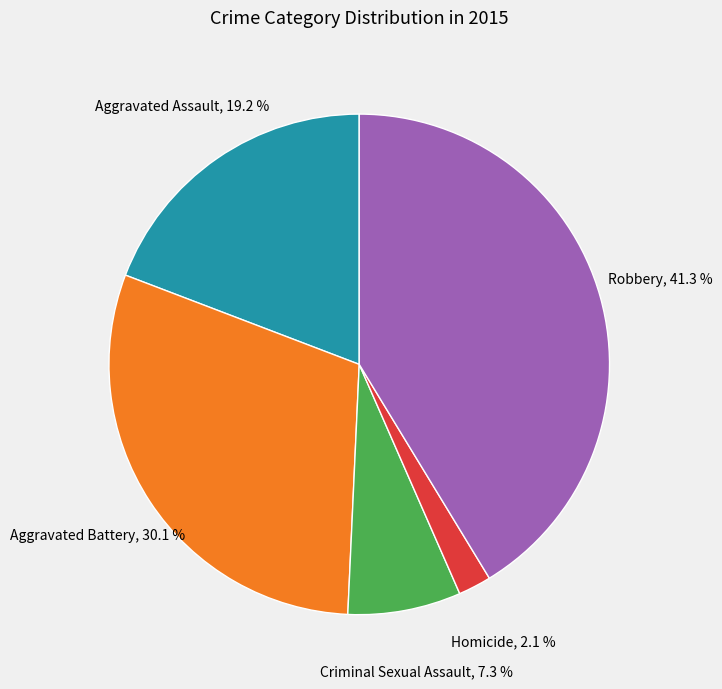

What percentage is NOT represented by Criminal Sexual Assault?

92.7%